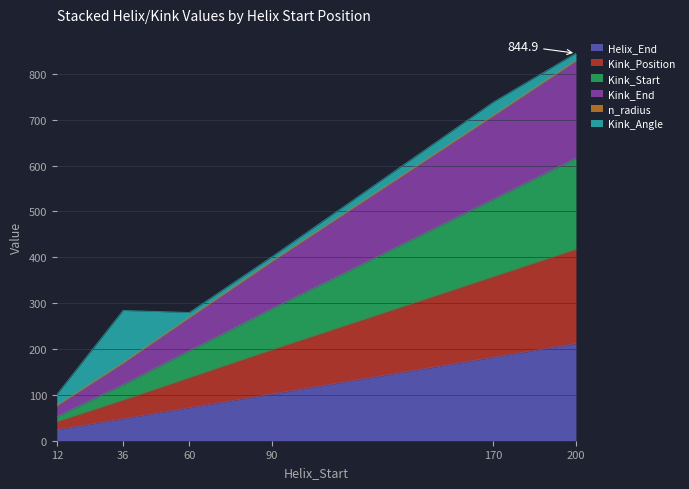

What is the total value across all series at 200?

844.9